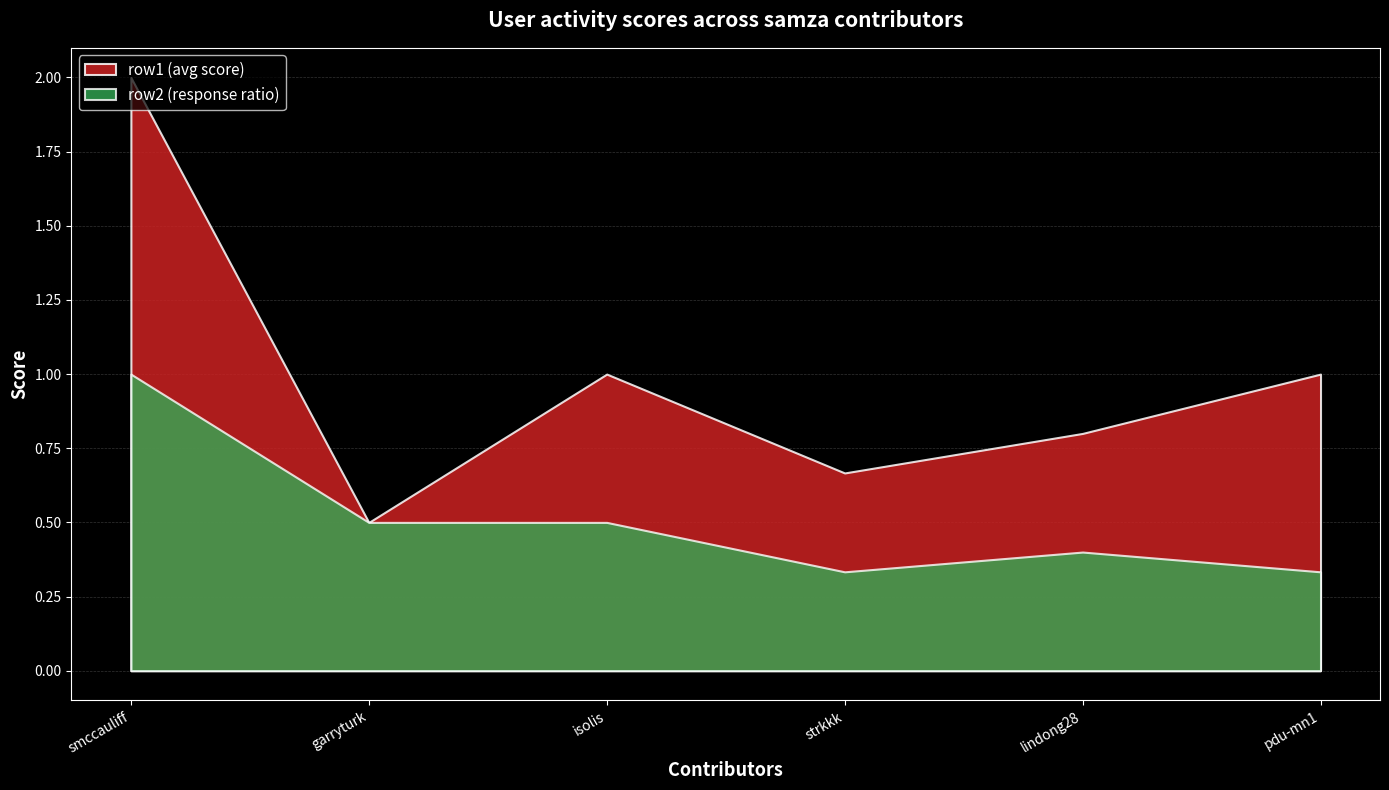

Where is the first local minimum for row1?

garryturk